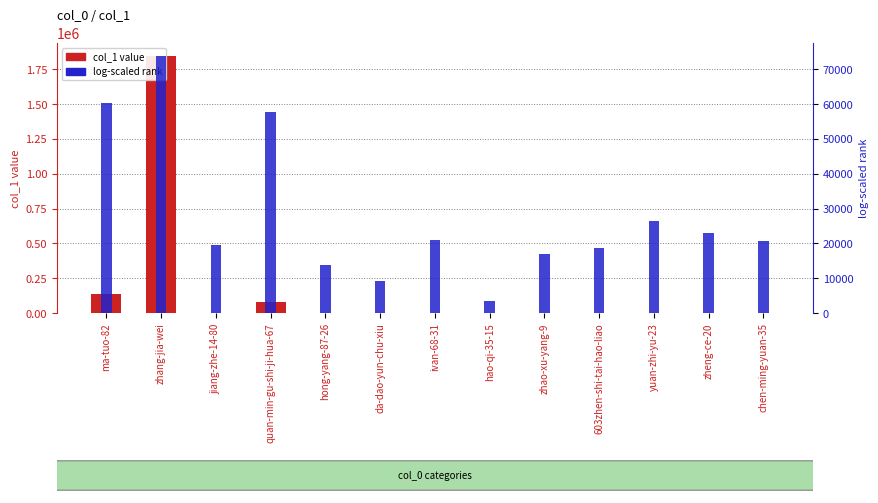

At which label is col_1 value closest to 922980?

ma-tuo-82